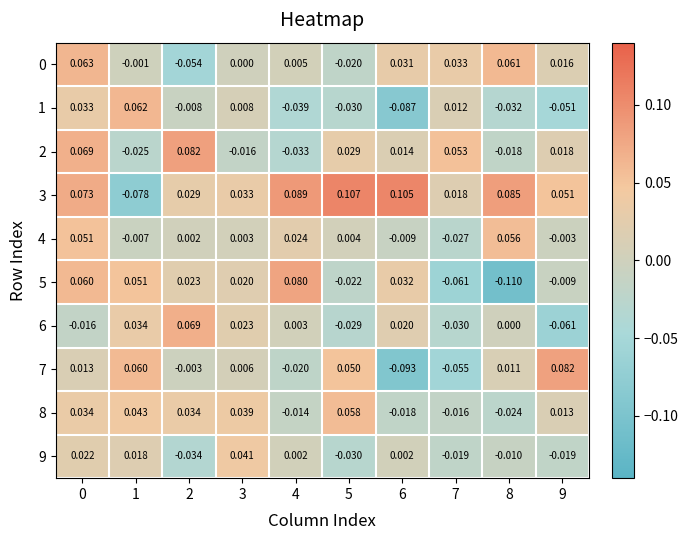

Count the number of data series in this chart.

10